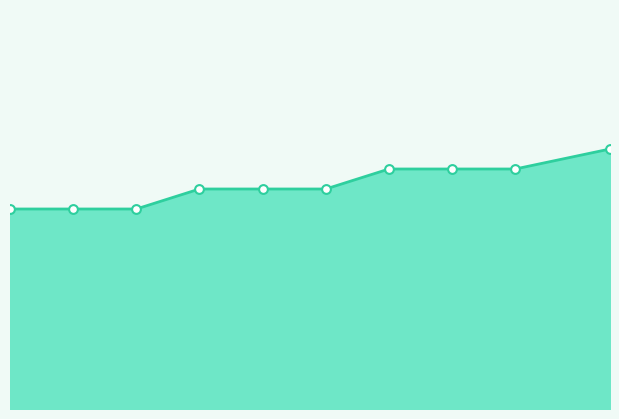

Does the chart have visible grid lines?

No